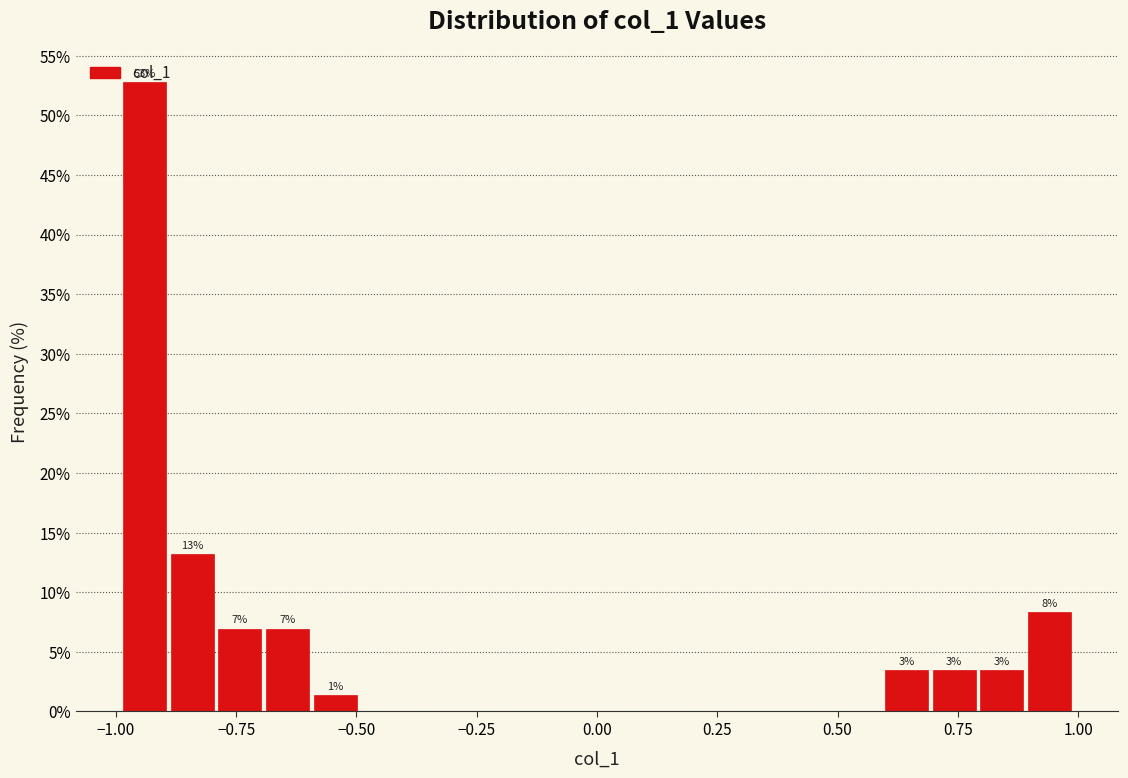

Around what value on the x-axis is the tallest bar? Give the approximate position of its centre, as read against the axis.

-0.95